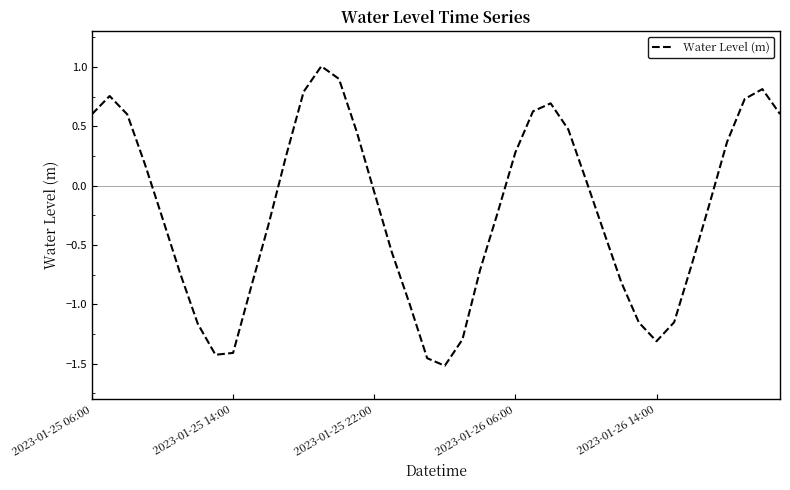

What is the difference between the maximum and minimum values?

2.5